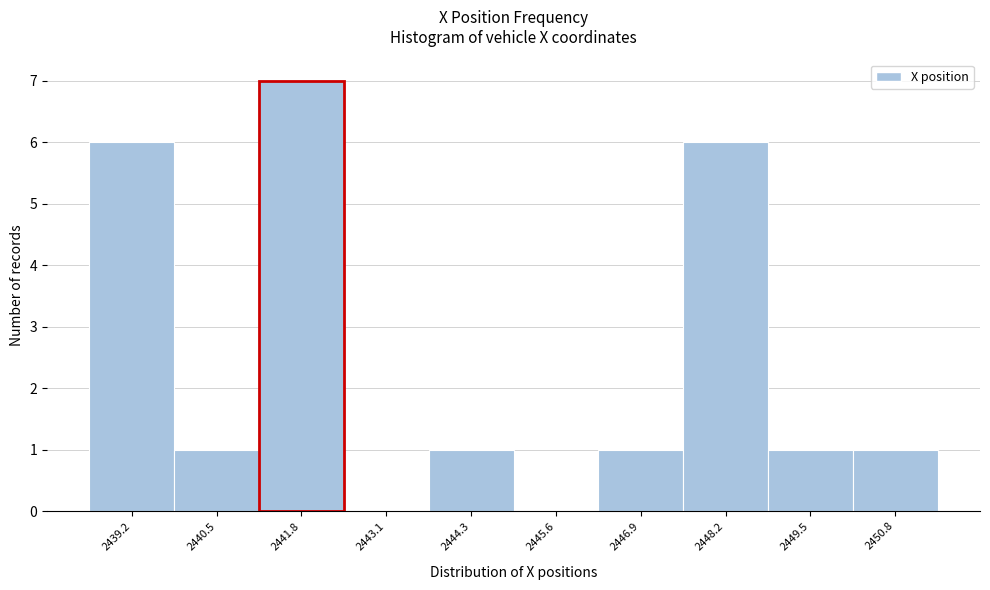

Reading right to left, transcribe all the data shown in this chart.

2450.8=1	2449.5=1	2448.2=6	2446.9=1	2445.6=0	2444.3=1	2443.1=0	2441.8=7	2440.5=1	2439.2=6